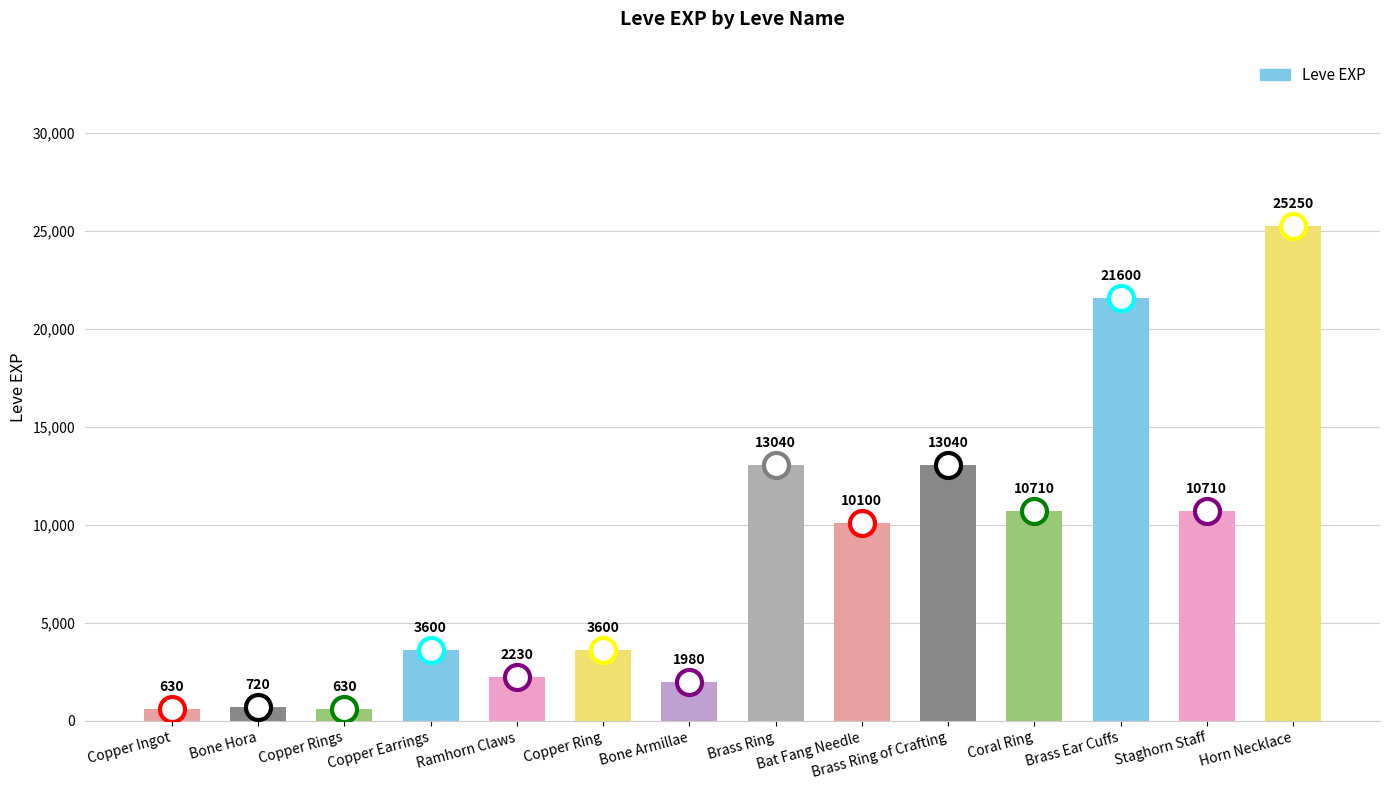

What is the approximate value at Ramhorn Claws?

2230